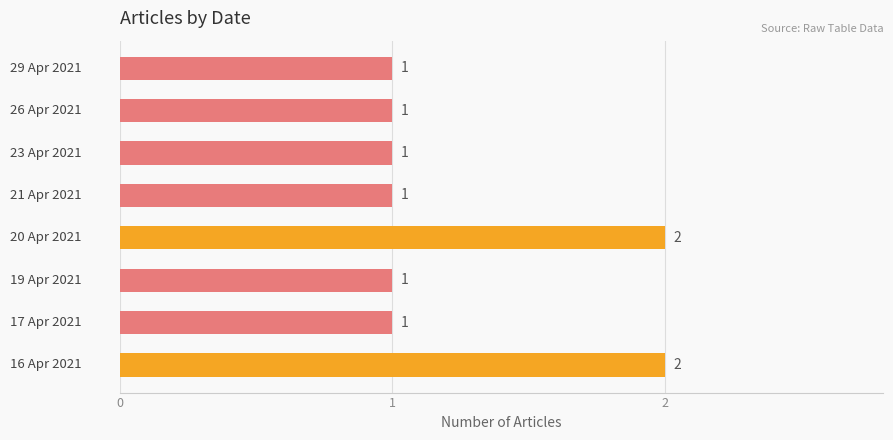

How many values are between 1 and 2?

8